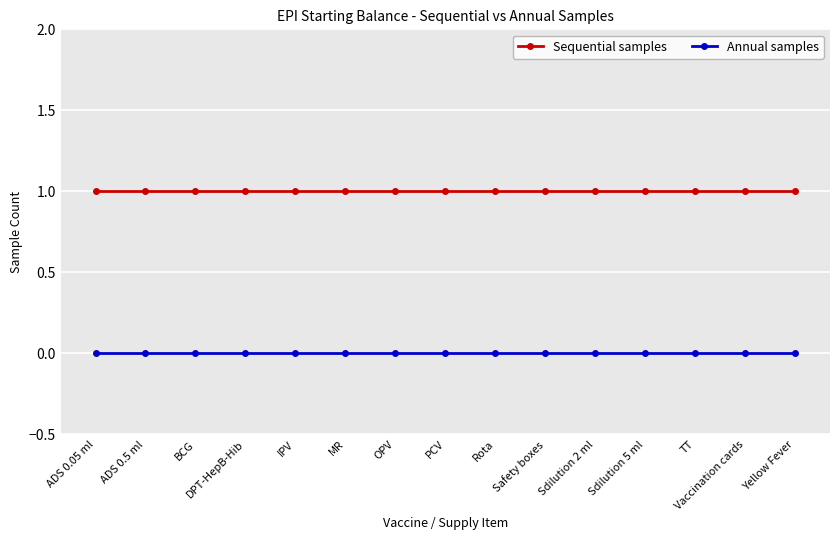

What is the label of the 6th point from the left?

MR